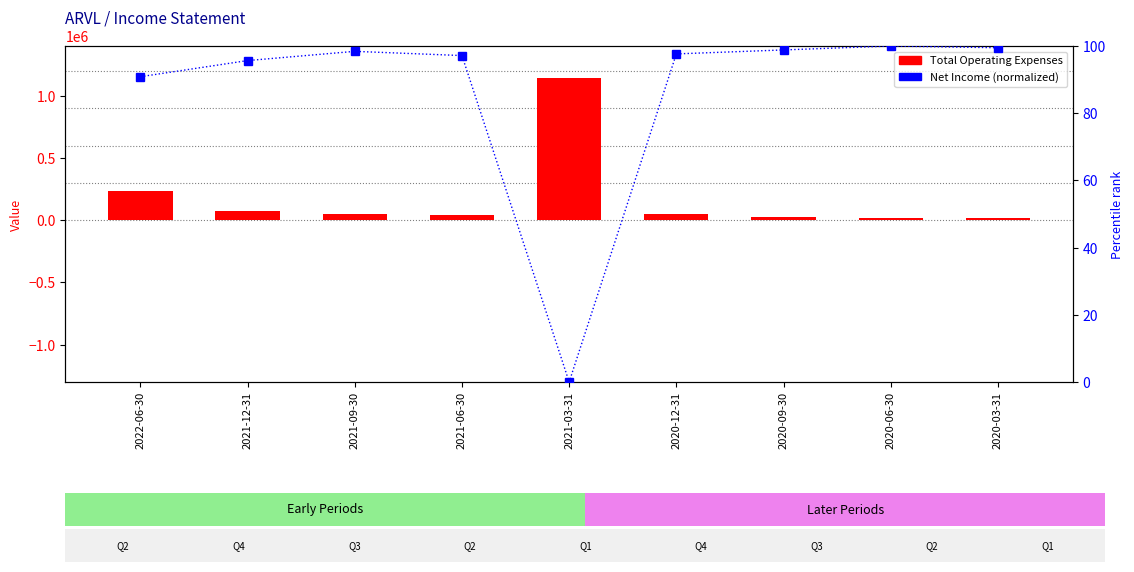

Which series changed the most between 2022-06-30 and 2021-03-31?

Total Operating Expenses